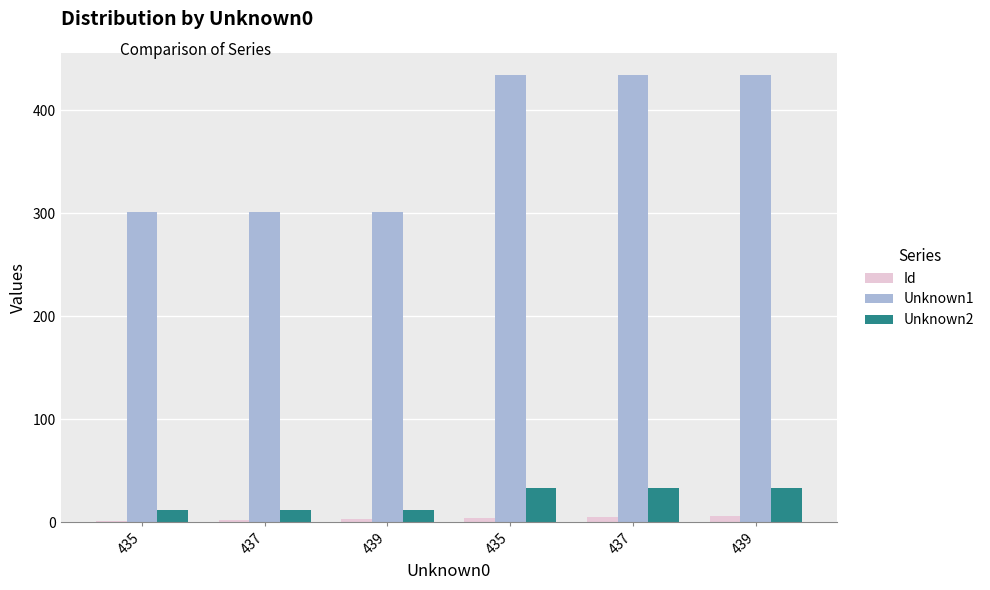

Which series has the largest total across all categories?

Unknown1